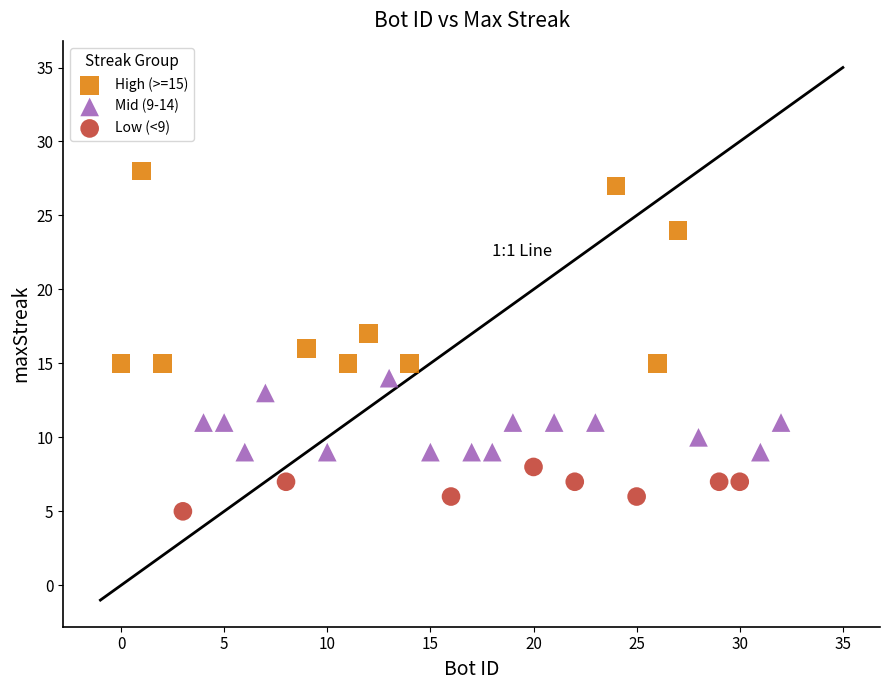

Which series reaches the minimum Y coordinate?

Low (<9)